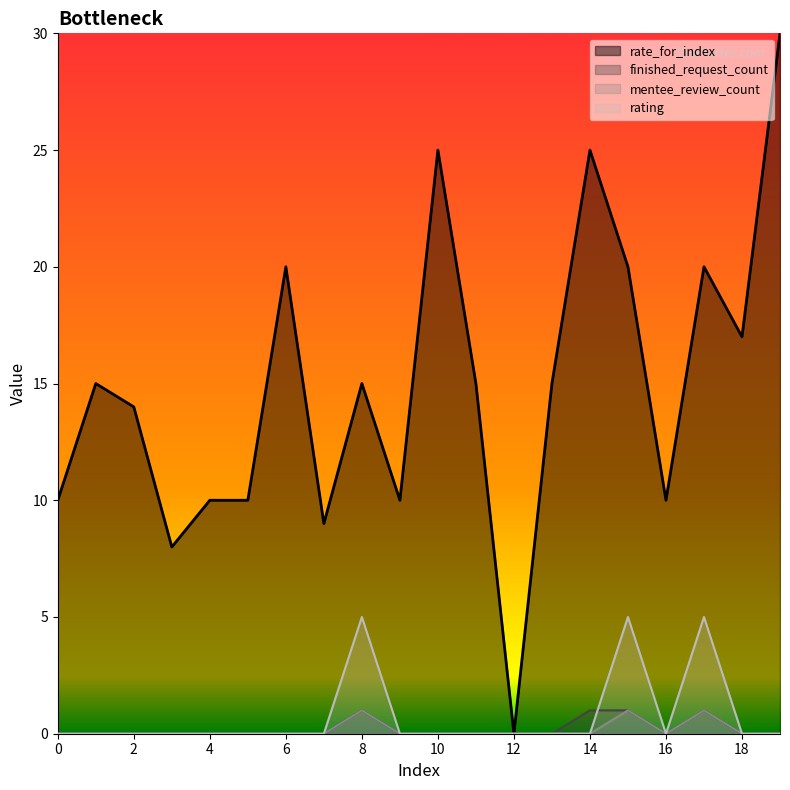

At which category does rating_line reach its first local valley?

16